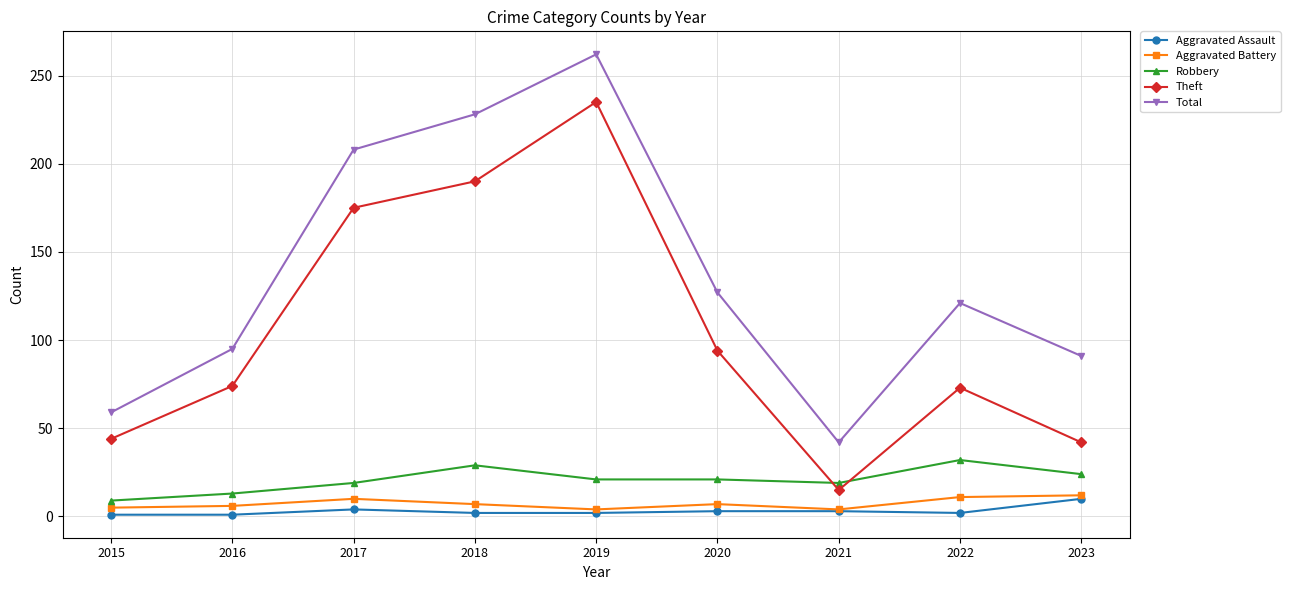

How many interior local valleys does the Theft series have?

1